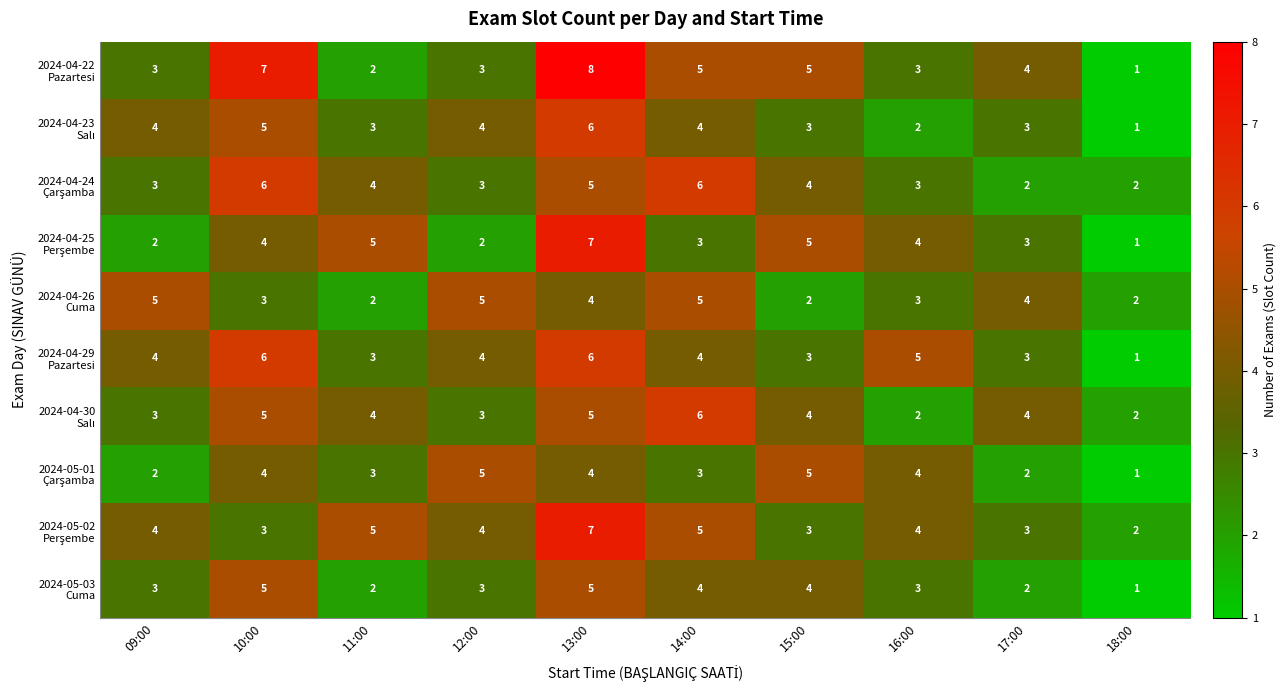

What is the difference between the highest and lowest values at 11:00?

3